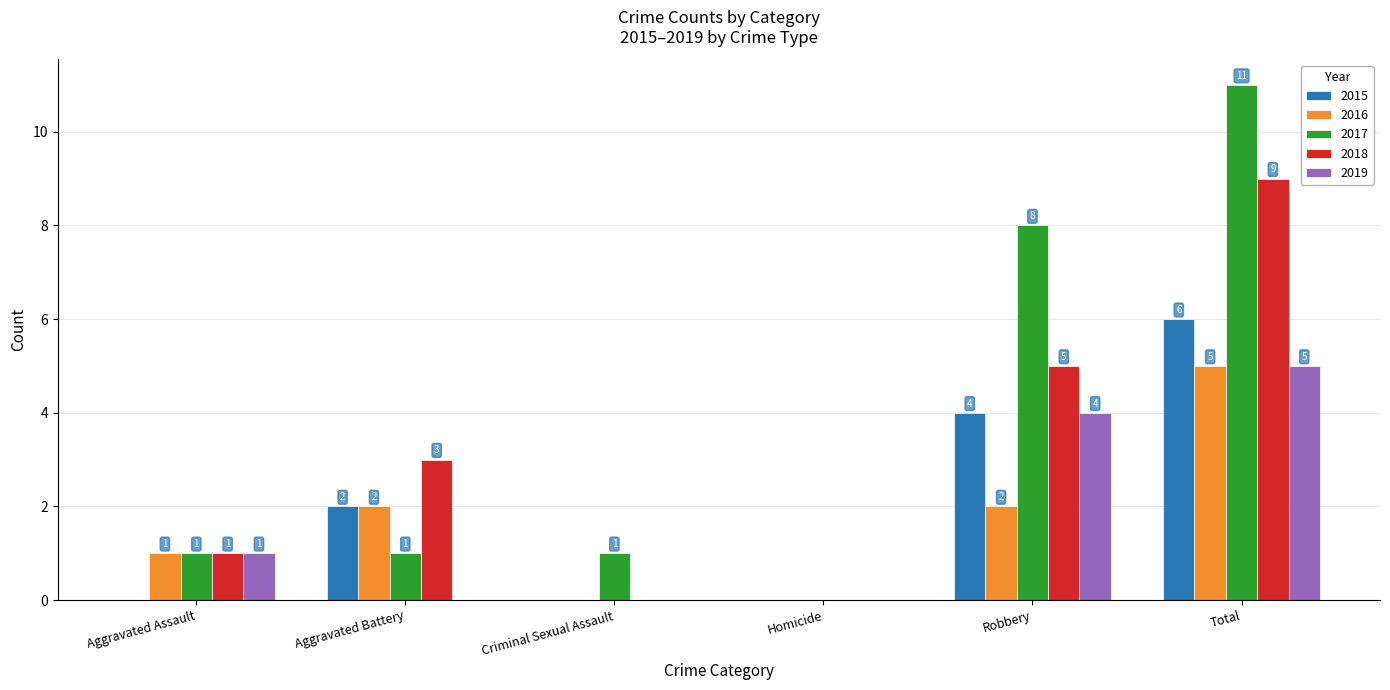

What are all the series names shown in the legend?

2015, 2016, 2017, 2018, 2019